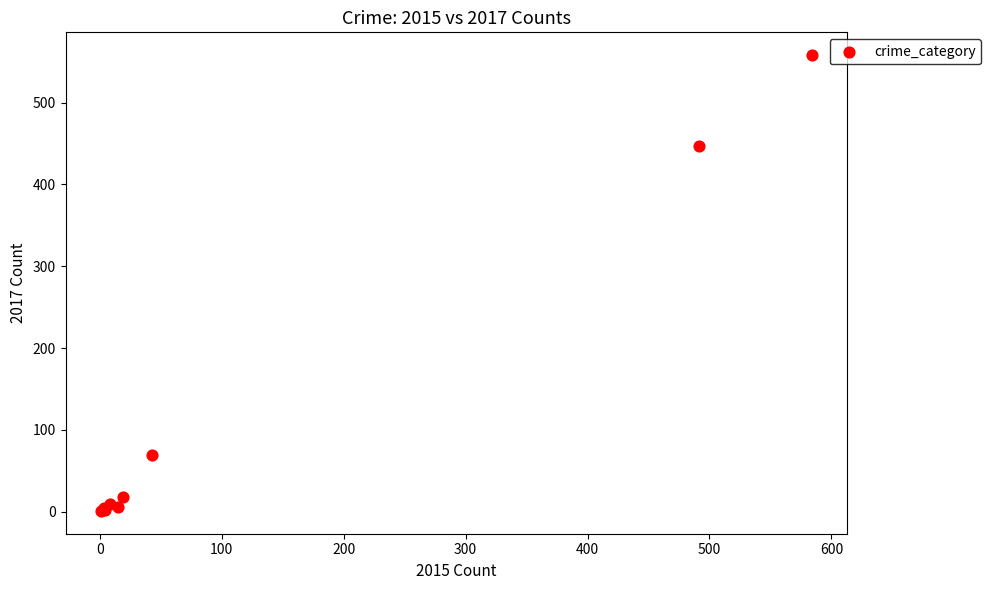

What Y value in the scatter plot is closest to 279?

447